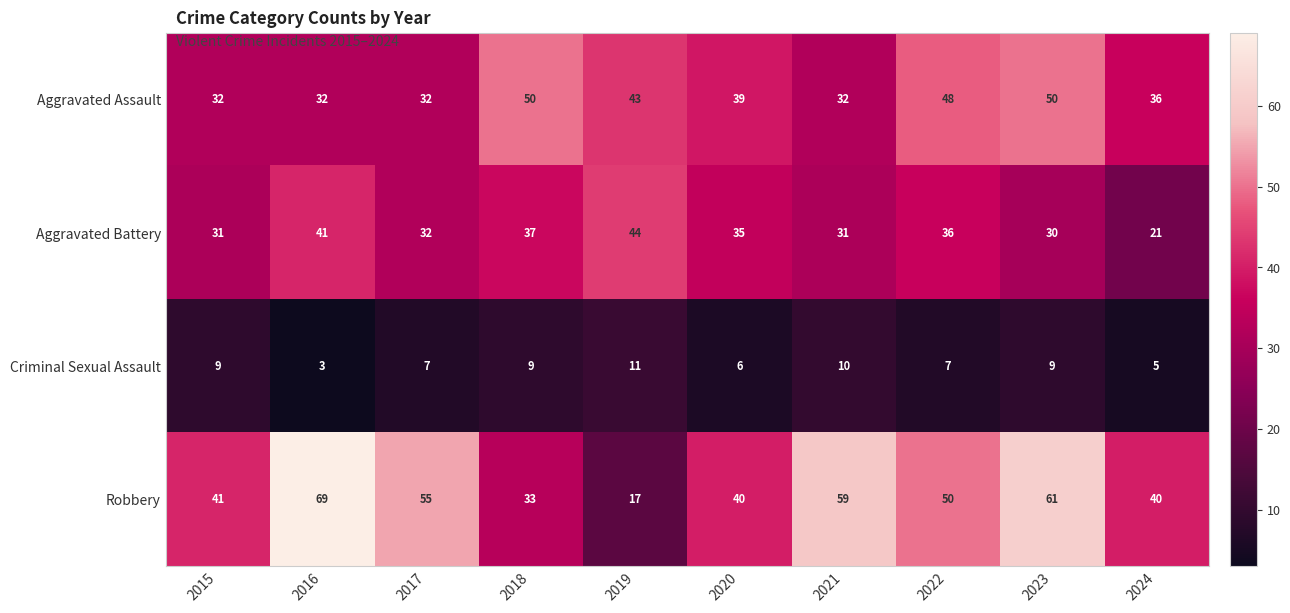

The value of Robbery at 2023 is 61. True or false?

True